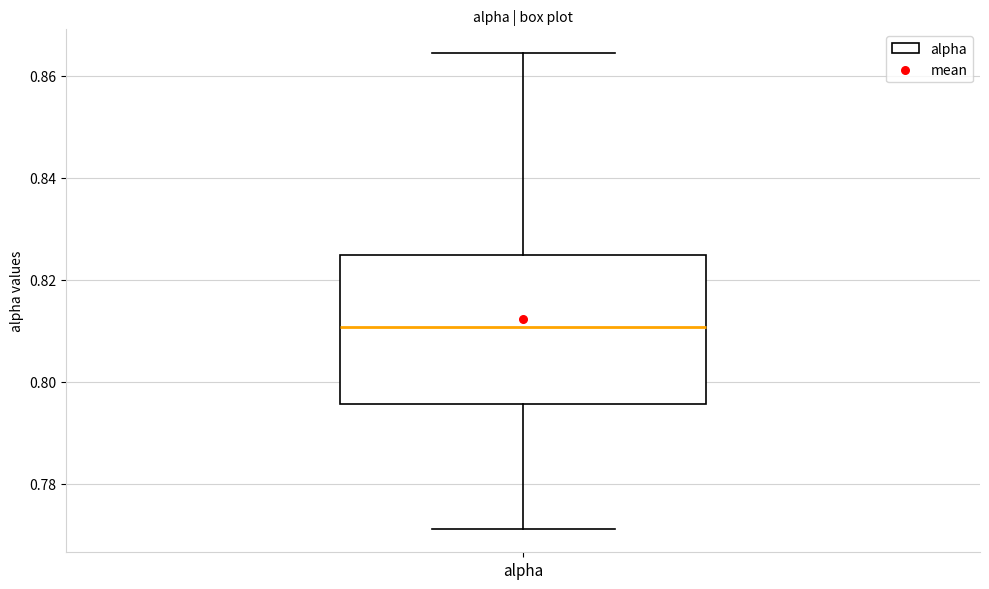

Read this box plot against the y-axis: the position of the median line, the range covered by the box, and the ends of both whiskers. The values are not printed on the chart, so give them approximately, as read against the axis.

median 0.810, box 0.796 to 0.824, whiskers 0.772 to 0.864